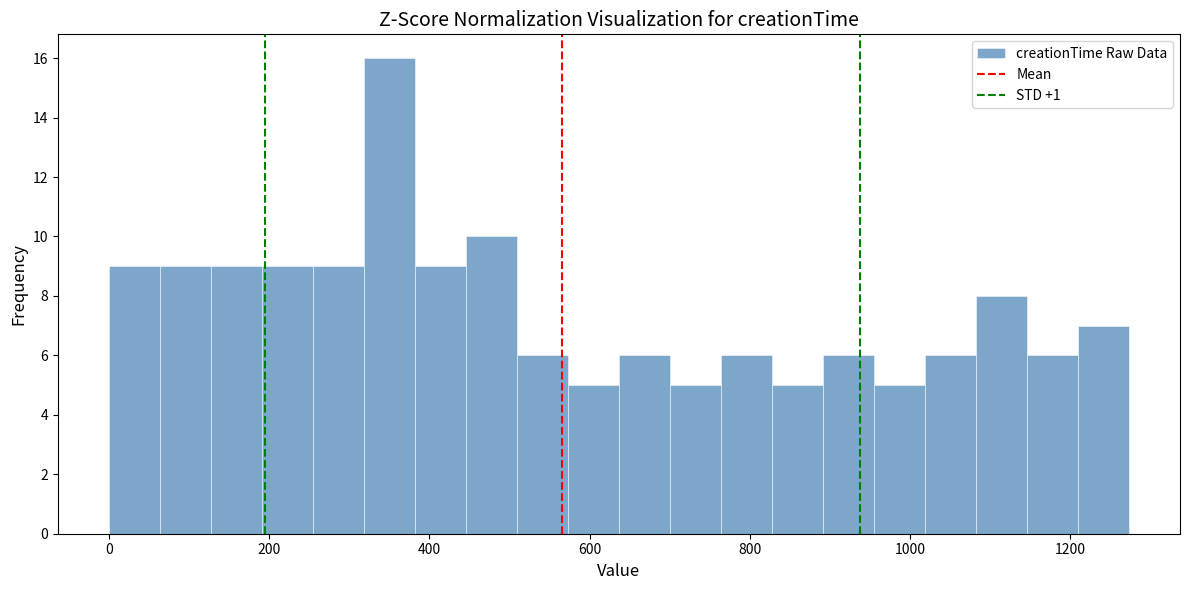

Read against the x-axis, roughly where is the centre of the tallest bar?

360